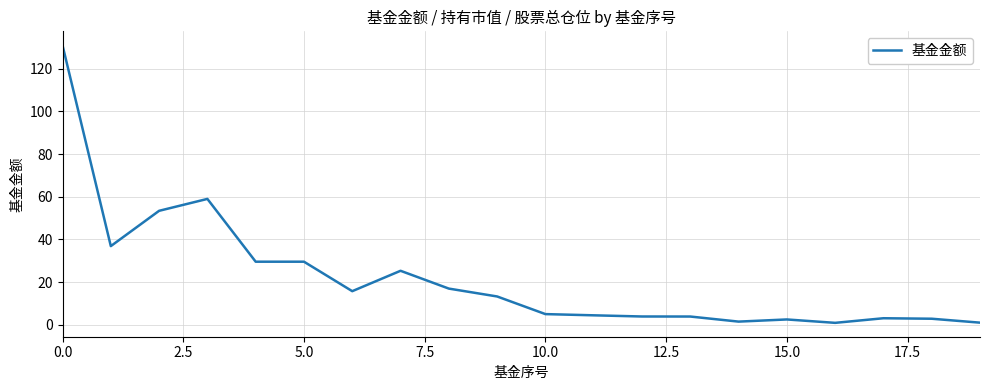

Does the chart have visible grid lines?

Yes